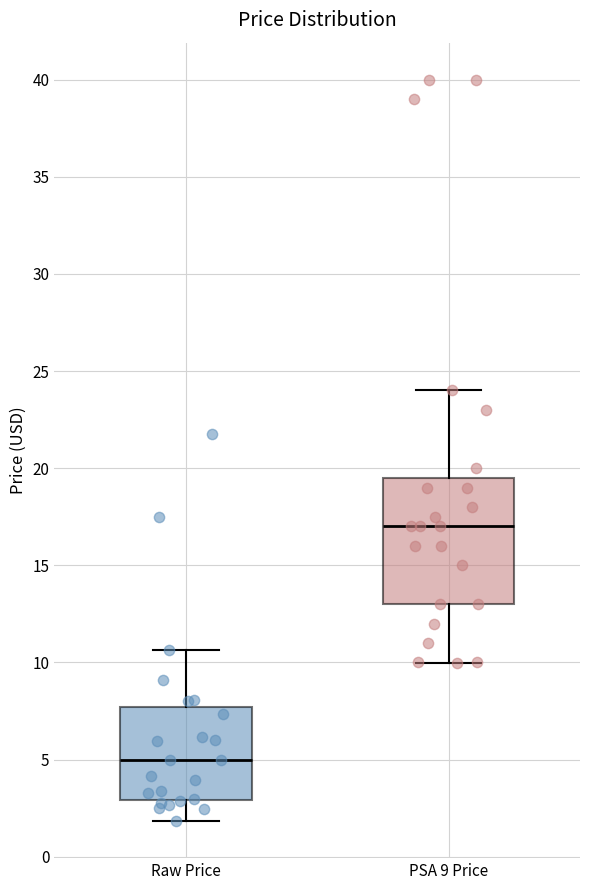

Reading left to right, transcribe this box plot: for each box, give where its median line is, the range the box spans, and where its two whiskers end, as read against the y-axis. The values are not printed on the chart, so give them approximately, as read against the axis.

Raw Price: median 5.0, box 3.0 to 7.5, whiskers 2.0 to 10.5
PSA 9 Price: median 17.0, box 13.0 to 19.5, whiskers 10.0 to 24.0